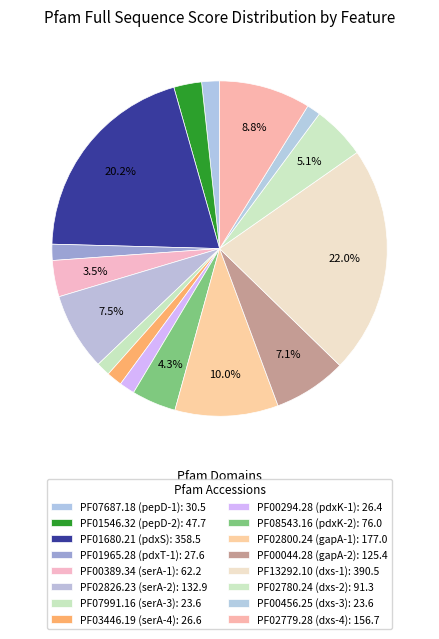

Does PF00044.28 (gapA-2) account for over 50% of the chart?

No